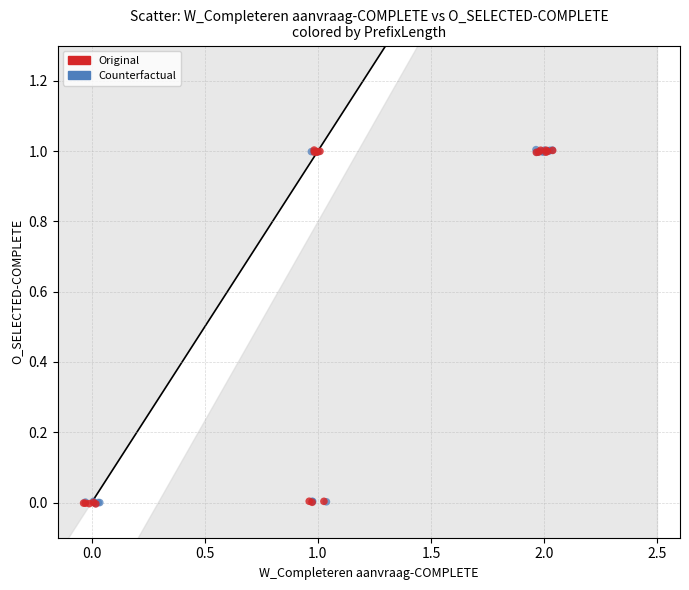

What are all the series names shown in the legend?

Original, Counterfactual